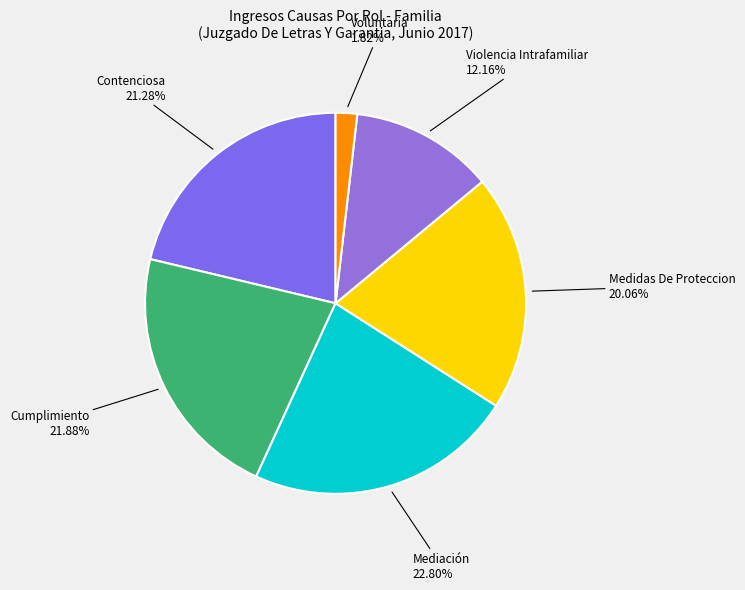

Which category has the smallest portion of the pie?

Voluntaria